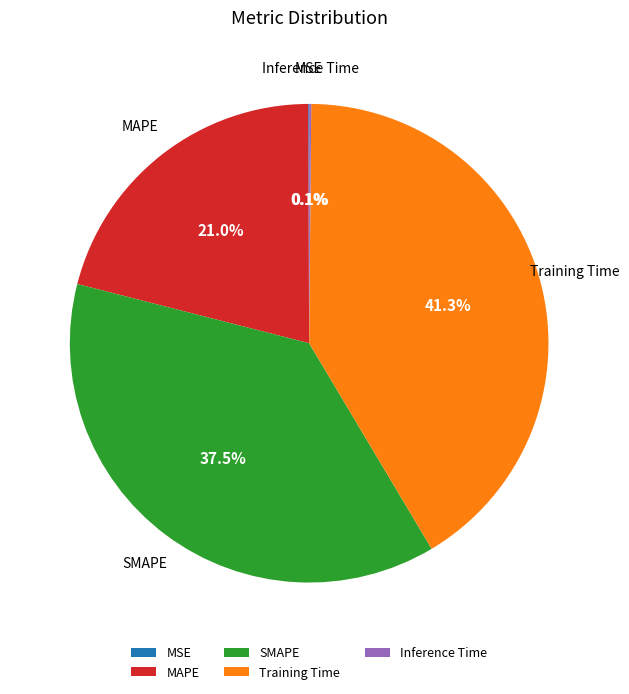

What is the largest slice in the pie chart?

Training Time